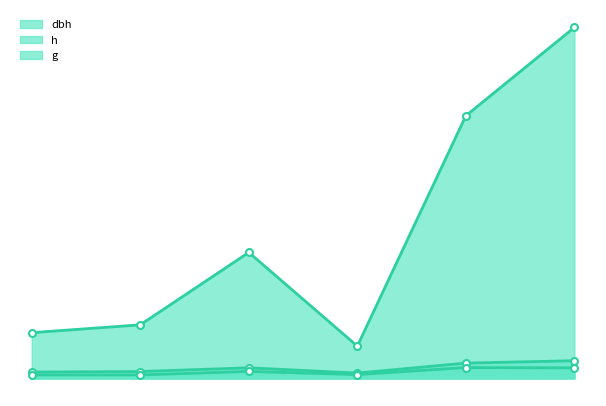

Reading left to right, list all the values displayed in this chart.

dbh: 9.1	9.8	15.1	7.7	21.8	25.2
h: 5.0	5.0	10.0	5.5	15.5	15.0
g: 65.0	76.2	179.1	46.0	373.2	498.8